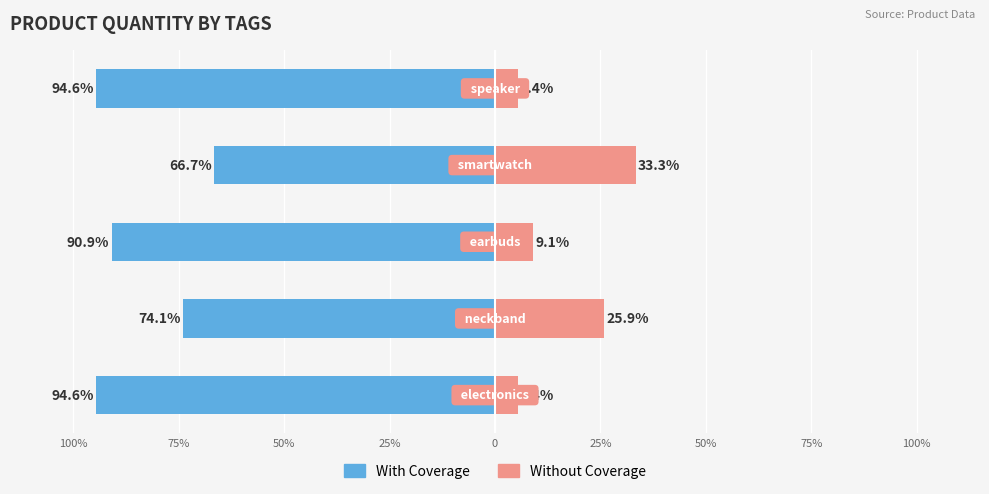

How many values in the With Coverage series exceed -90?

2